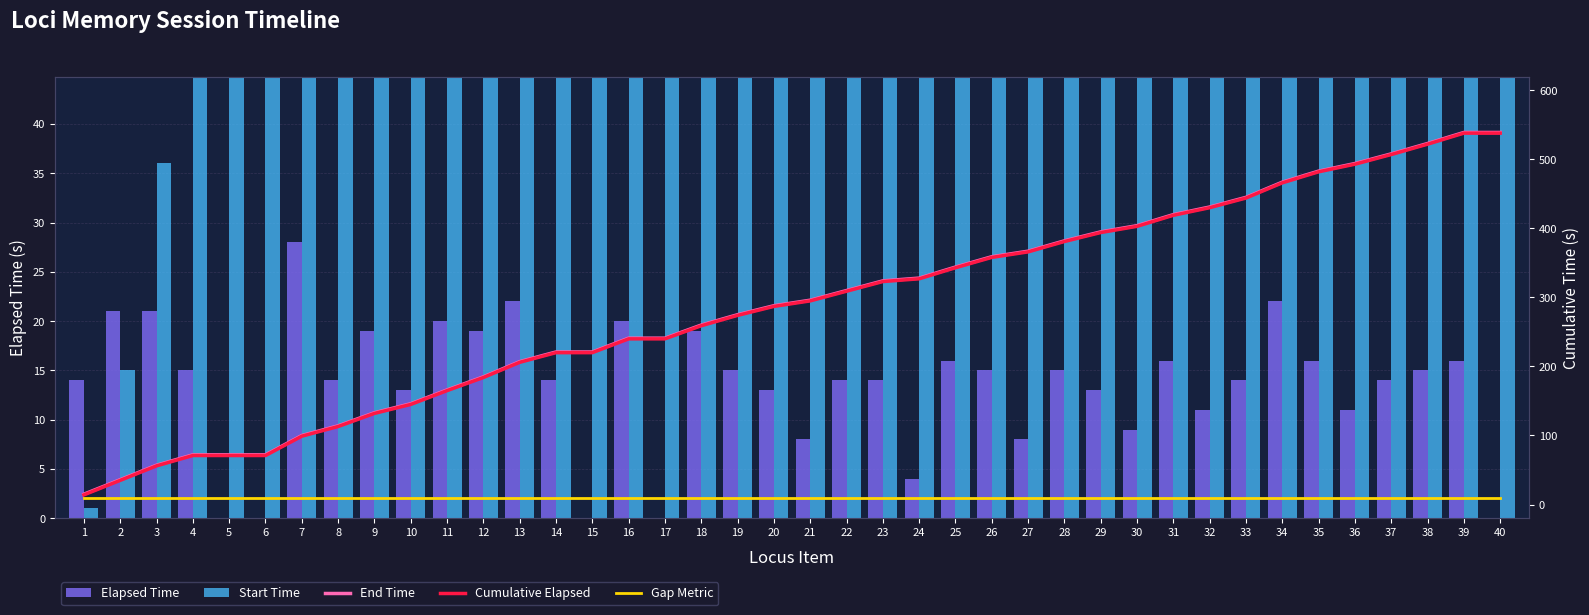

Which series has the widest spread of values?

Start Time